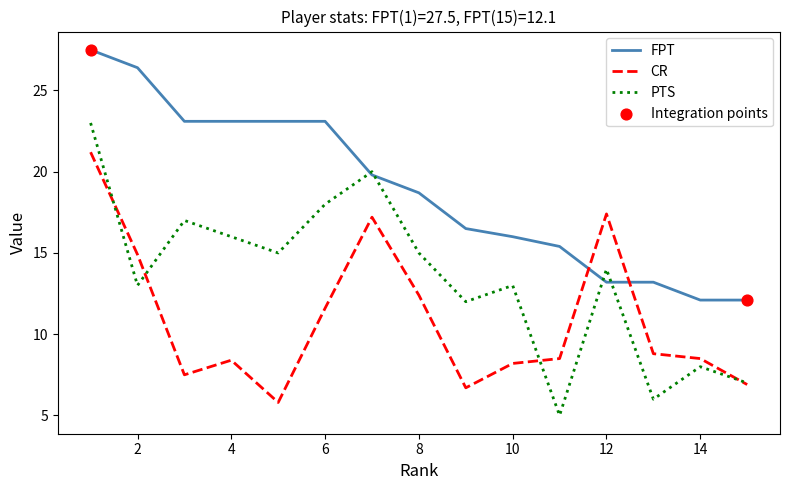

At how many categories does at least one series exceed 19?

7